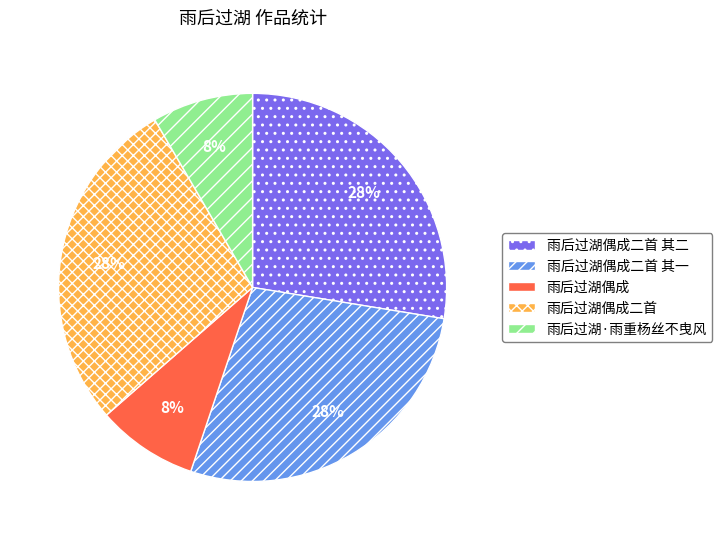

Count the number of slices in the pie.

5